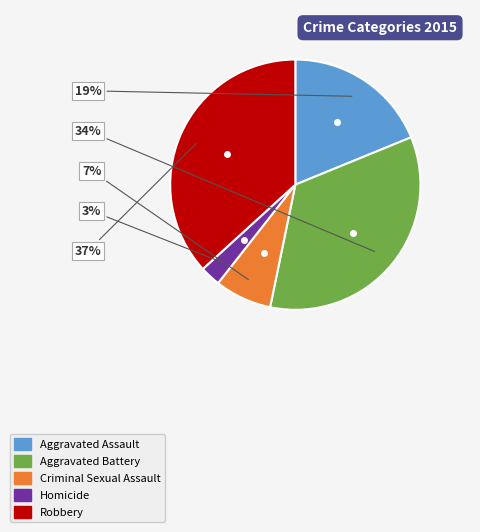

Is it true that Aggravated Battery is 34% of the pie?

True